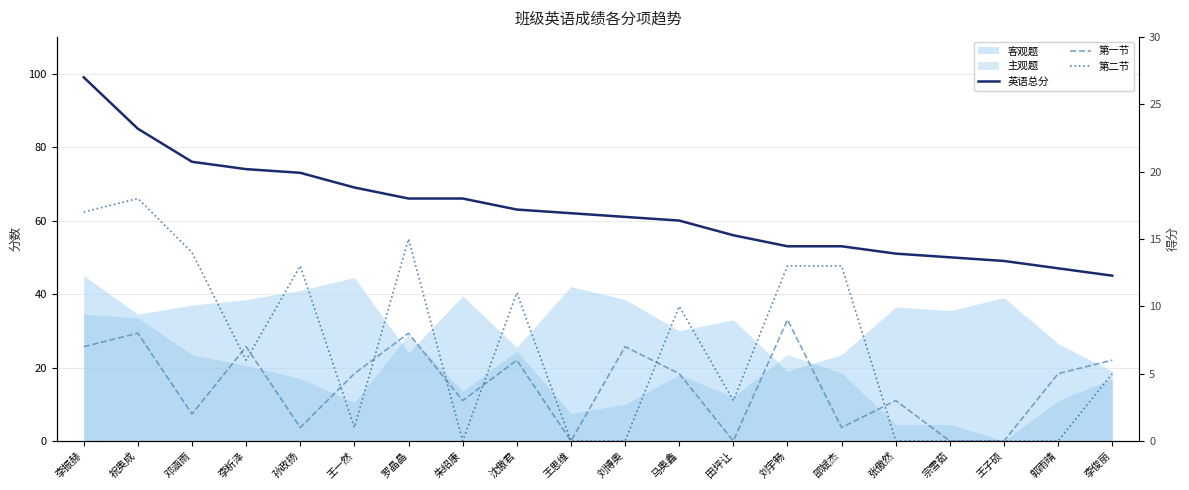

Where do 第二节 and 第一节 first cross each other?

邓涵雨 and 李析泽